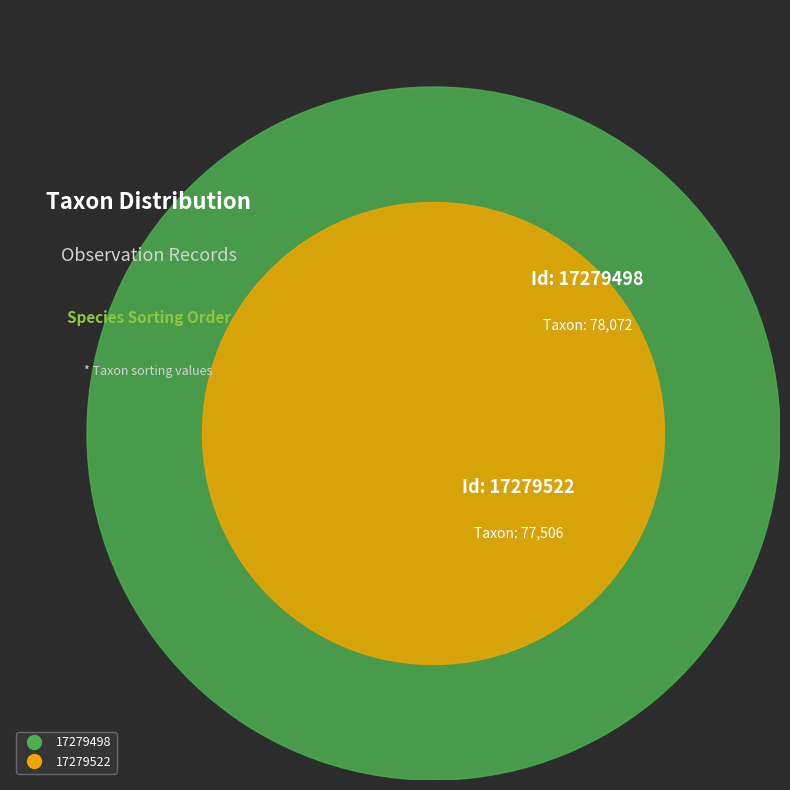

How many slices are in this pie chart?

2